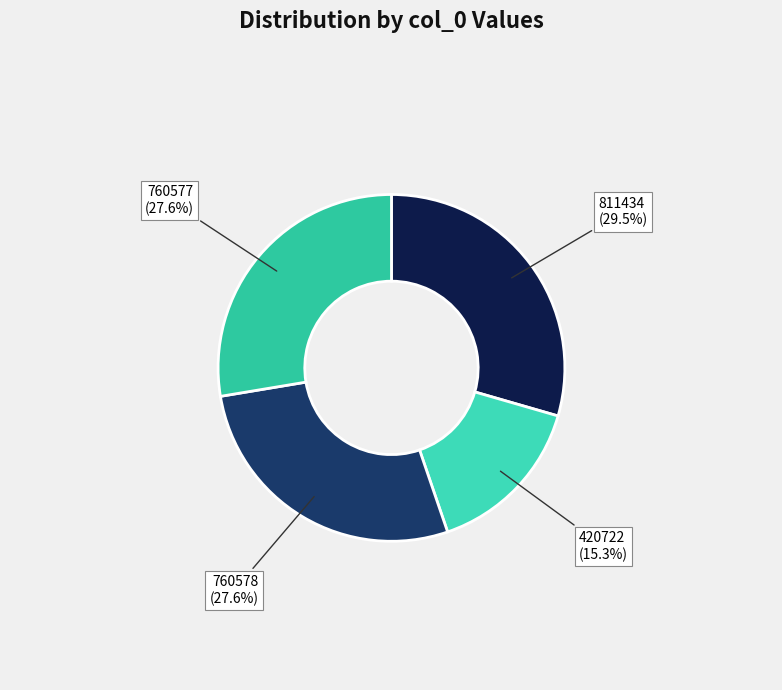

How many slices are in this pie chart?

4